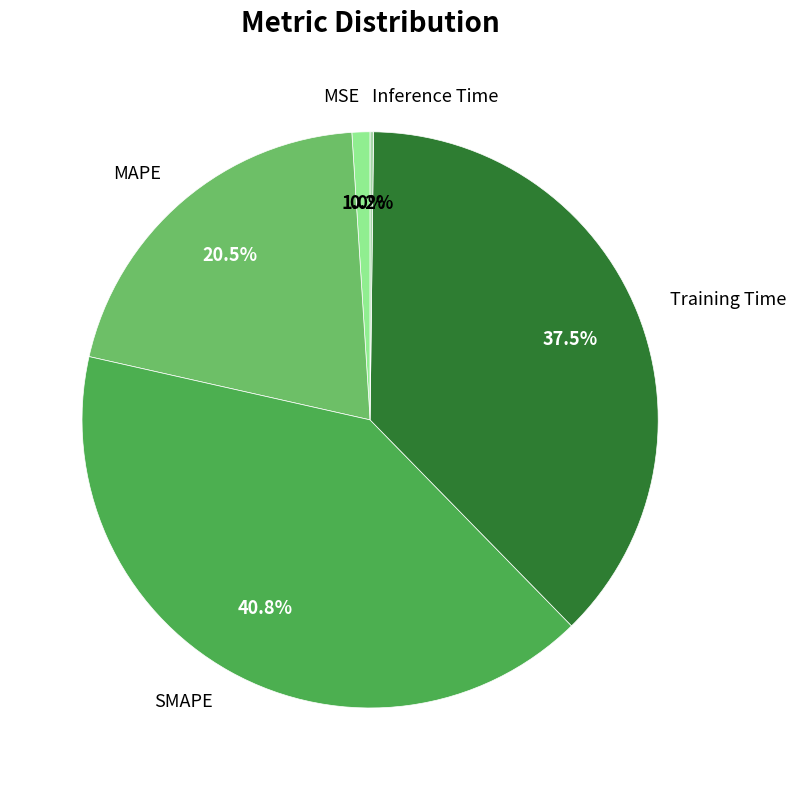

Which has a higher value, SMAPE or Training Time?

SMAPE